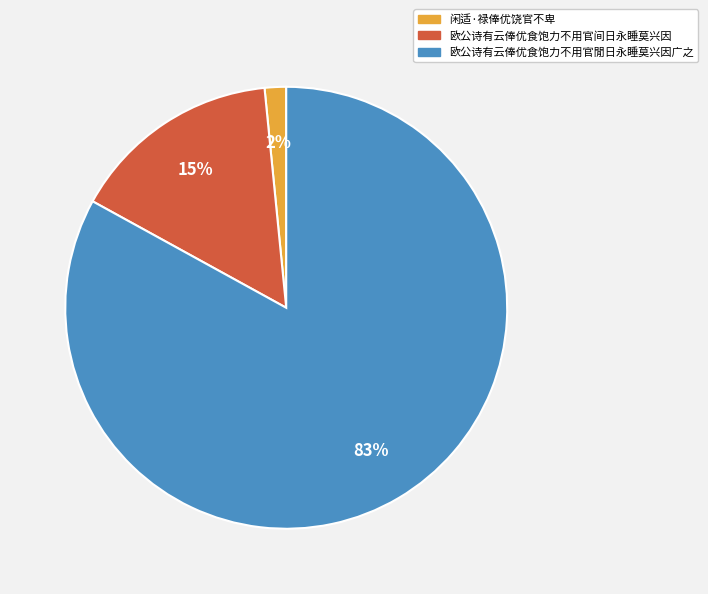

How many slices are in this pie chart?

3